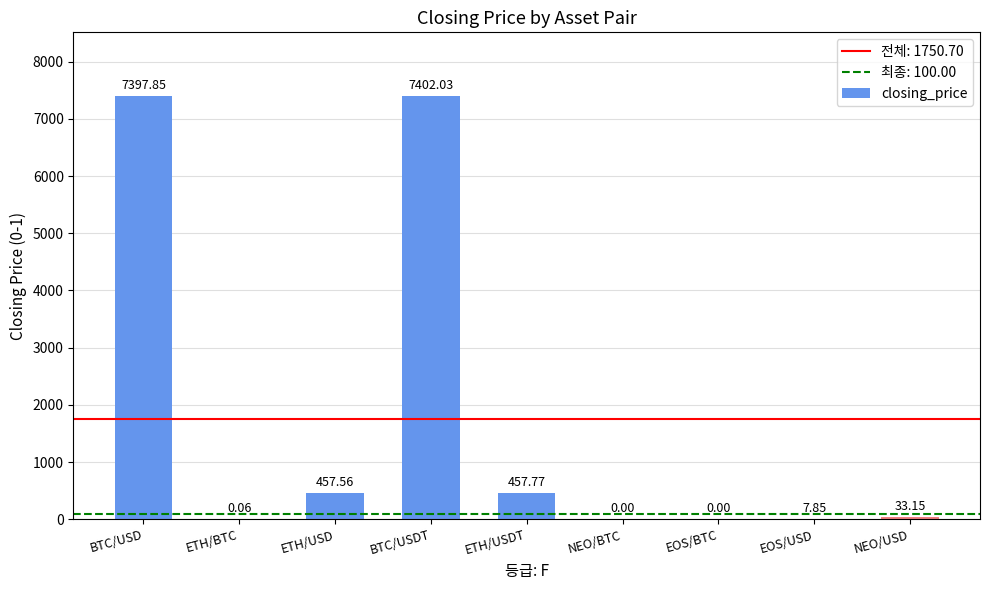

What is the sum of all values?

15756.3